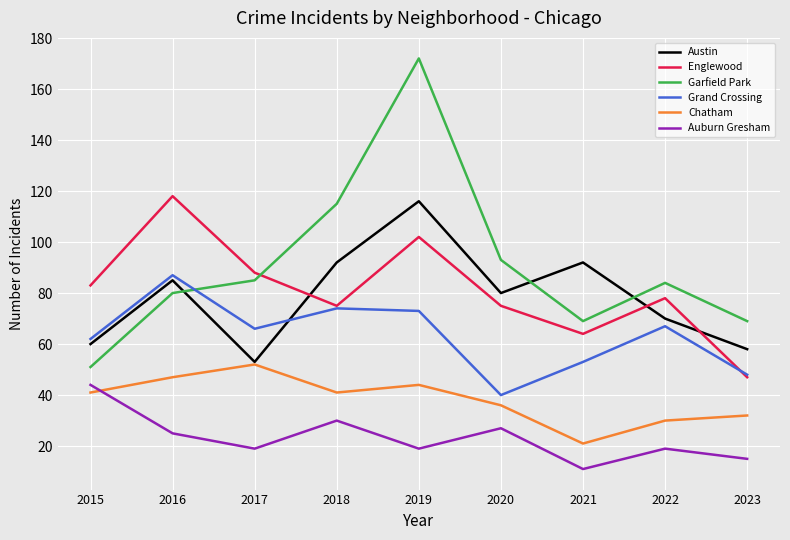

The value of Garfield Park at 2020 is 93. True or false?

True